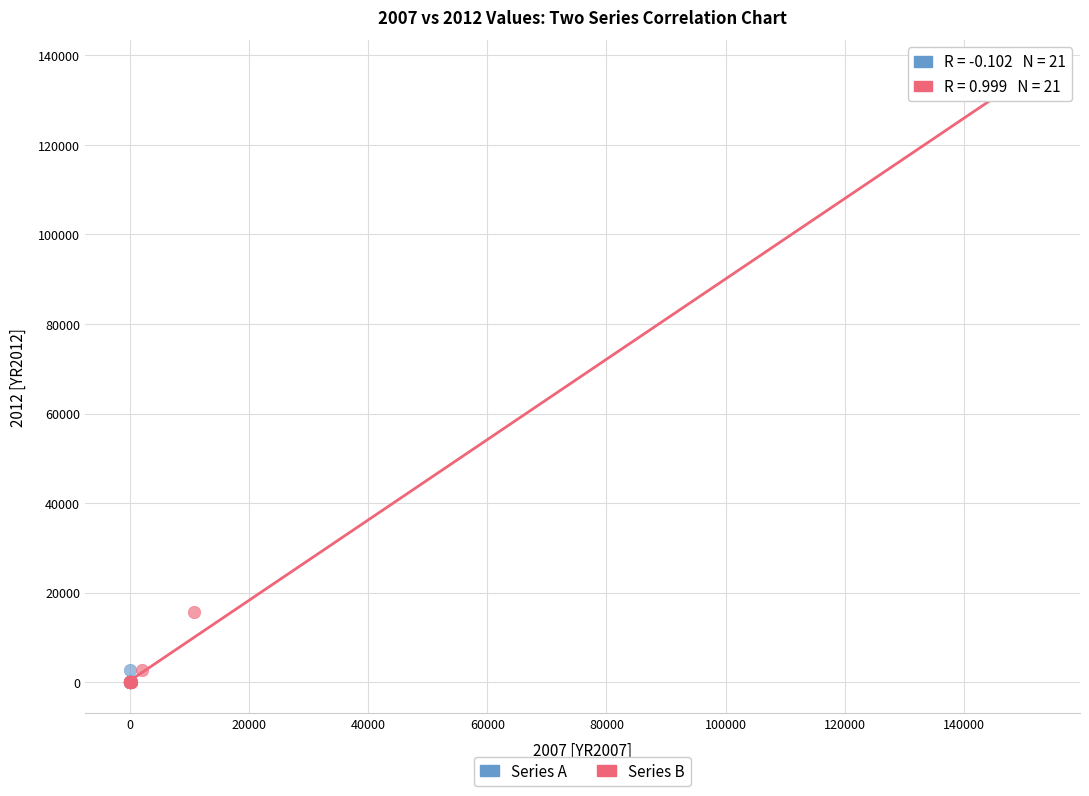

Which series contains the highest Y value?

Series B